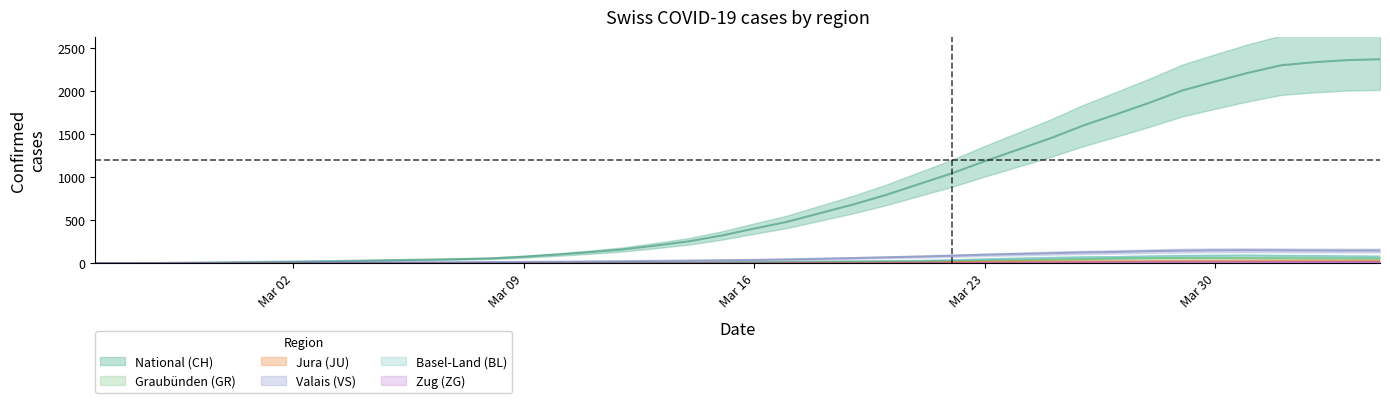

True or false: JU has more than 1 points higher than both neighbors.

False